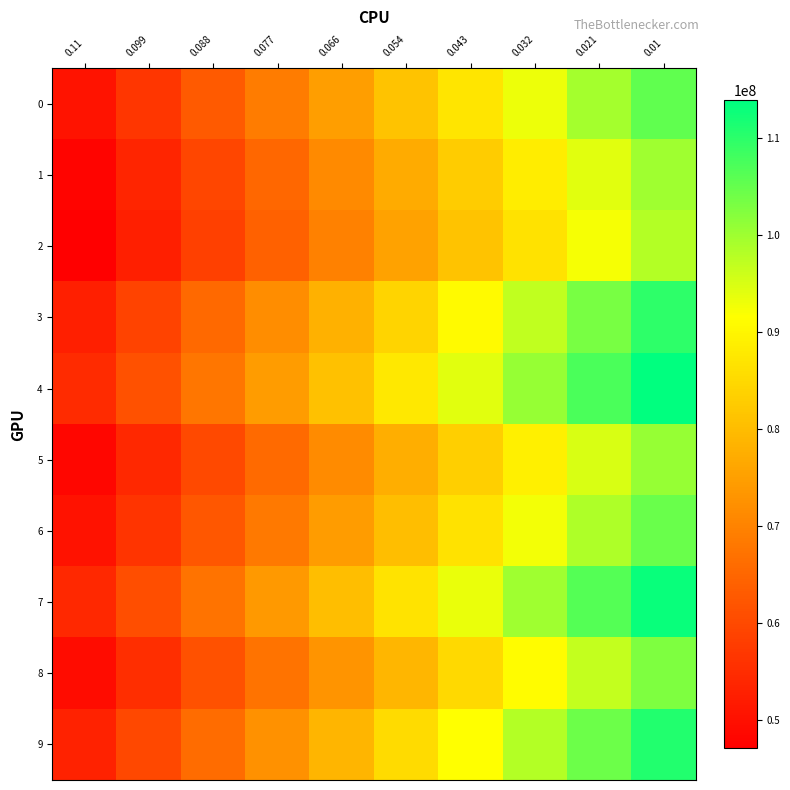

Reading left to right, extract all data points from this chart.

0: 0.11=50607515.7	0.099=56698943.6	0.088=62789585.9	0.077=68881919.2	0.066=74973405.0	0.054=81064890.9	0.043=87156372.8	0.032=93247860.7	0.021=99339348.5	0.01=105430834.4
1: 0.11=47980904.4	0.099=53756236.5	0.088=59531566.5	0.077=65306898.5	0.066=71082234.4	0.054=76857566.4	0.043=82632896.5	0.032=88408230.5	0.021=94183558.5	0.01=99958890.5
2: 0.11=47056675.4	0.099=52720764.4	0.088=58384857.0	0.077=64048946.1	0.066=69713033.2	0.054=75377120.4	0.043=81041211.2	0.032=86705302.1	0.021=92369389.3	0.01=98033476.3
3: 0.11=52687761.4	0.099=59029725.0	0.088=65371575.4	0.077=71713431.6	0.066=78055287.9	0.054=84397142.2	0.043=90738996.5	0.032=97080850.9	0.021=103422703.1	0.01=109764555.4
4: 0.11=54674936.0	0.099=61255941.8	0.088=67836943.7	0.077=74417941.7	0.066=80998945.5	0.054=87580061.3	0.043=94161075.9	0.032=100742086.5	0.021=107323093.1	0.01=113904107.7
5: 0.11=48317342.5	0.099=54133184.0	0.088=59949027.5	0.077=65764865.2	0.066=71580708.7	0.054=77396550.2	0.043=83212389.8	0.032=89028235.3	0.021=94844074.9	0.01=100659914.4
6: 0.11=50234993.4	0.099=56281633.1	0.088=62328272.9	0.077=68374908.7	0.066=74421552.4	0.054=80468192.2	0.043=86514827.9	0.032=92561469.7	0.021=98608107.4	0.01=104654751.2
7: 0.11=54216652.5	0.099=60742578.8	0.088=67268500.6	0.077=73794422.5	0.066=80320342.1	0.054=86846263.9	0.043=93372188.0	0.032=99898109.9	0.021=106424027.1	0.01=112949949.0
8: 0.11=49361145.4	0.099=55302582.4	0.088=61244023.0	0.077=67185459.9	0.066=73126898.7	0.054=79068337.4	0.043=85009776.2	0.032=90951214.9	0.021=96892657.6	0.01=102834094.4
9: 0.11=53203208.4	0.099=59607103.7	0.088=66010994.9	0.077=72414884.2	0.066=78818777.5	0.054=85222664.6	0.043=91626555.9	0.032=98030451.3	0.021=104434338.4	0.01=110838231.7